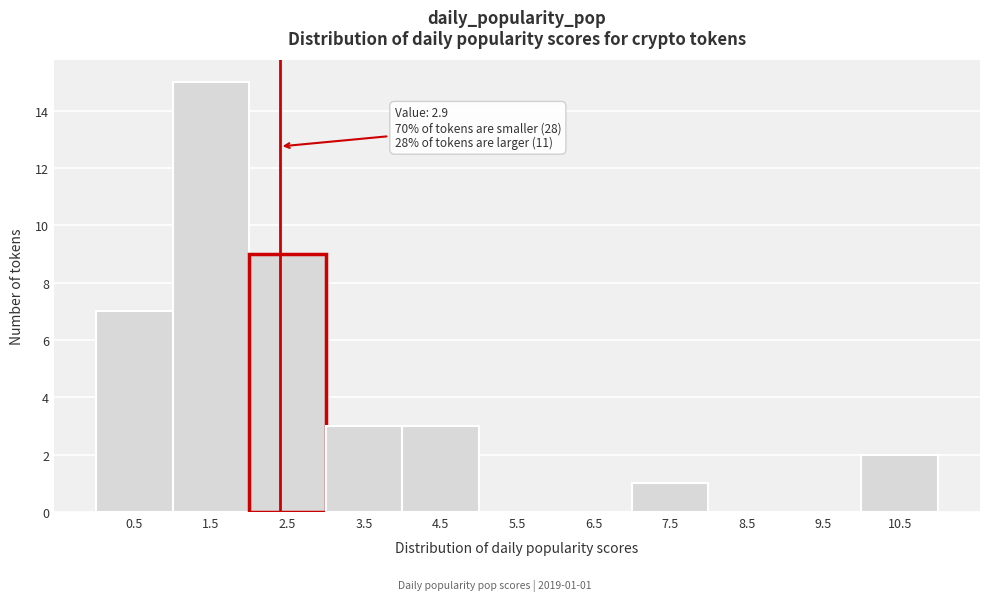

Reading left to right, what are all the values shown in this chart?

0.5=7	1.5=15	2.5=9	3.5=3	4.5=3	5.5=0	6.5=0	7.5=1	8.5=0	9.5=0	10.5=2